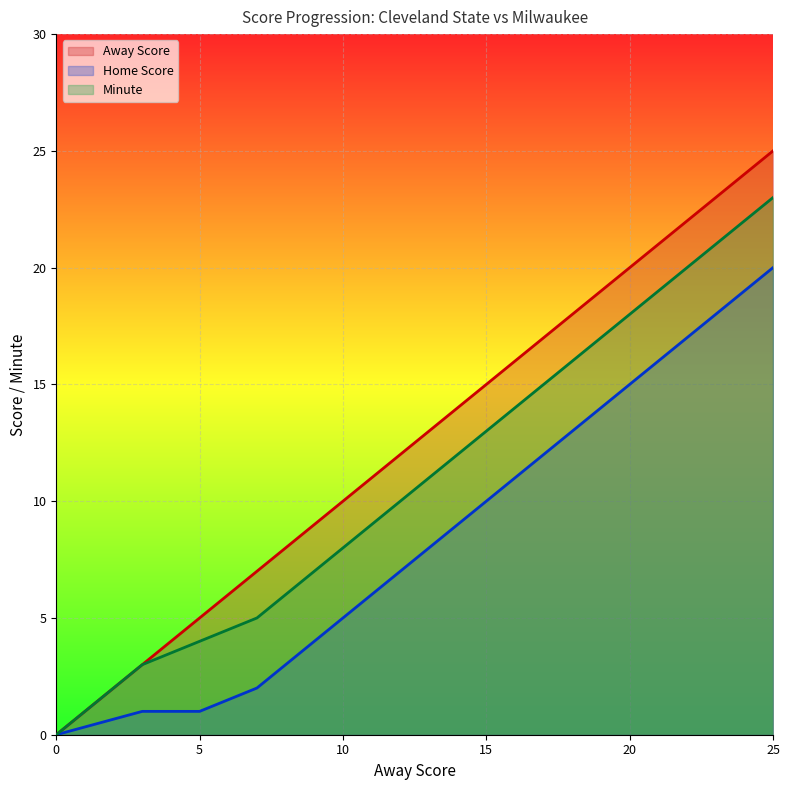

Where does the Away Score series first go above 13?

15